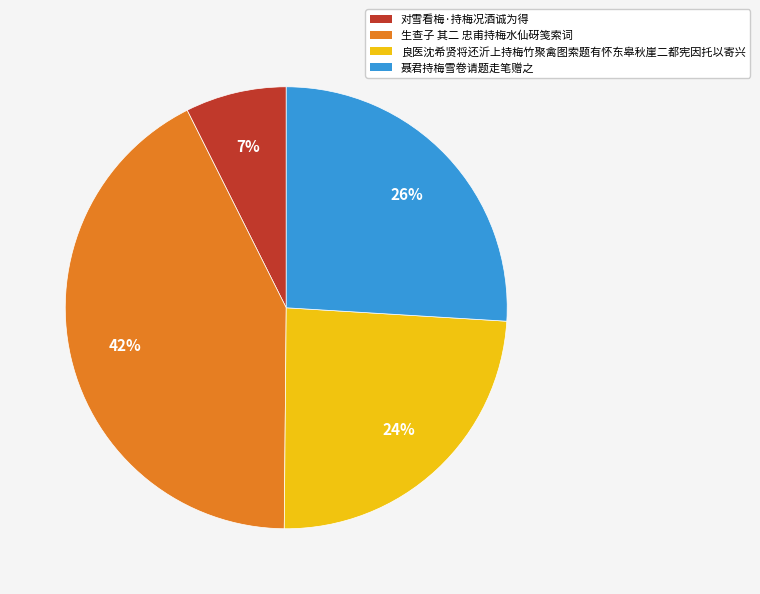

Does 聂君持梅雪卷请题走笔赠之 represent more than half of the total?

No